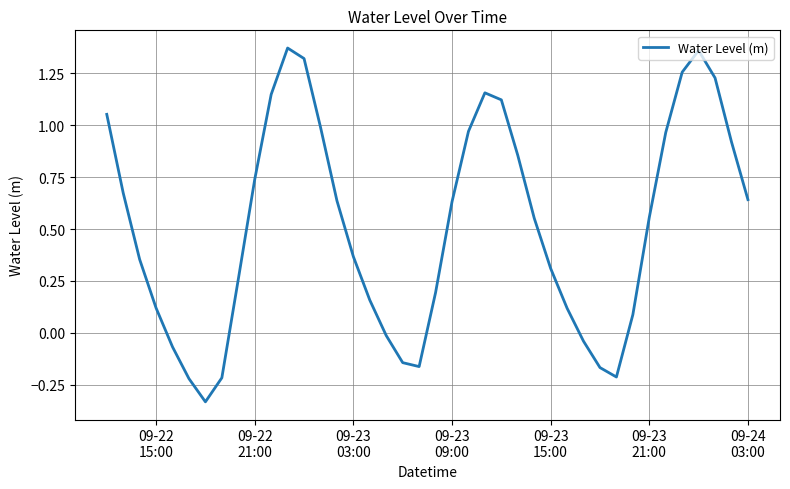

What is the difference between the maximum and minimum values?

1.7